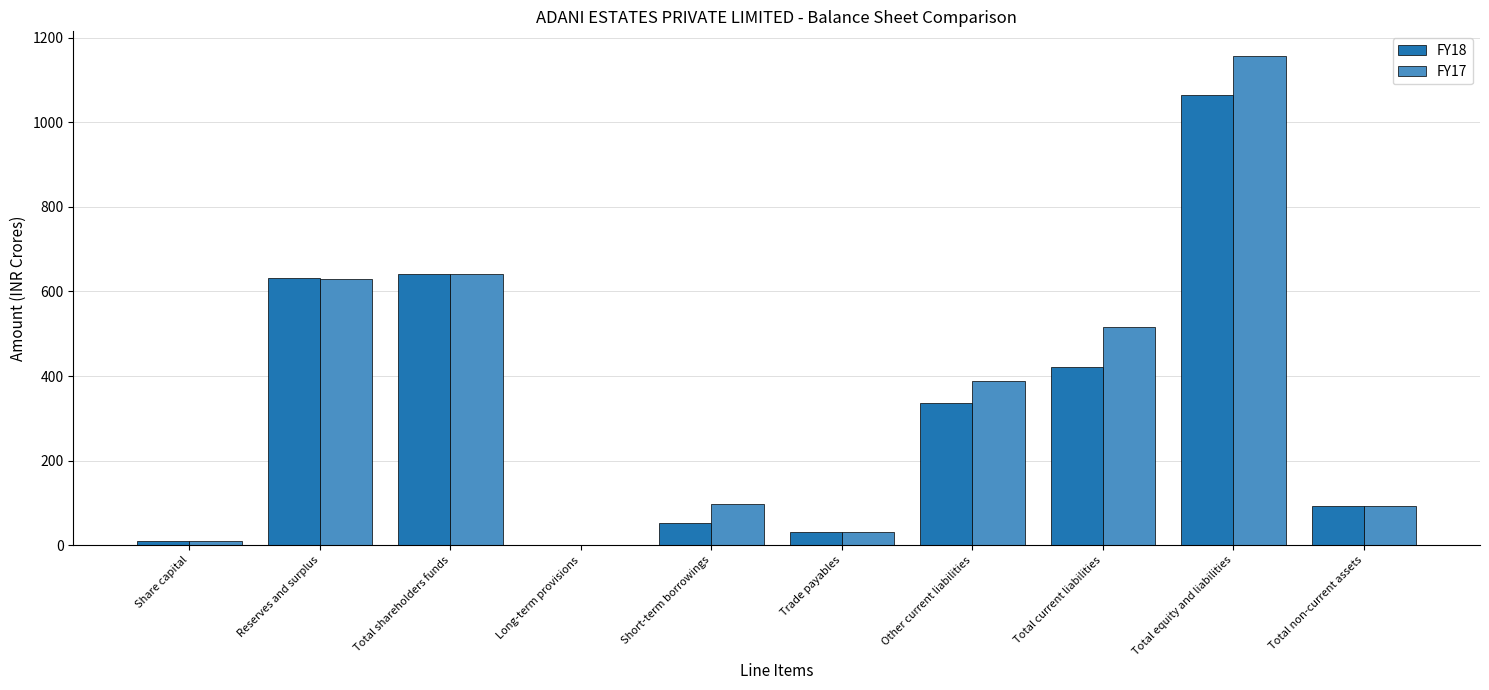

The value of FY18 at Short-term borrowings is 52.5. True or false?

True